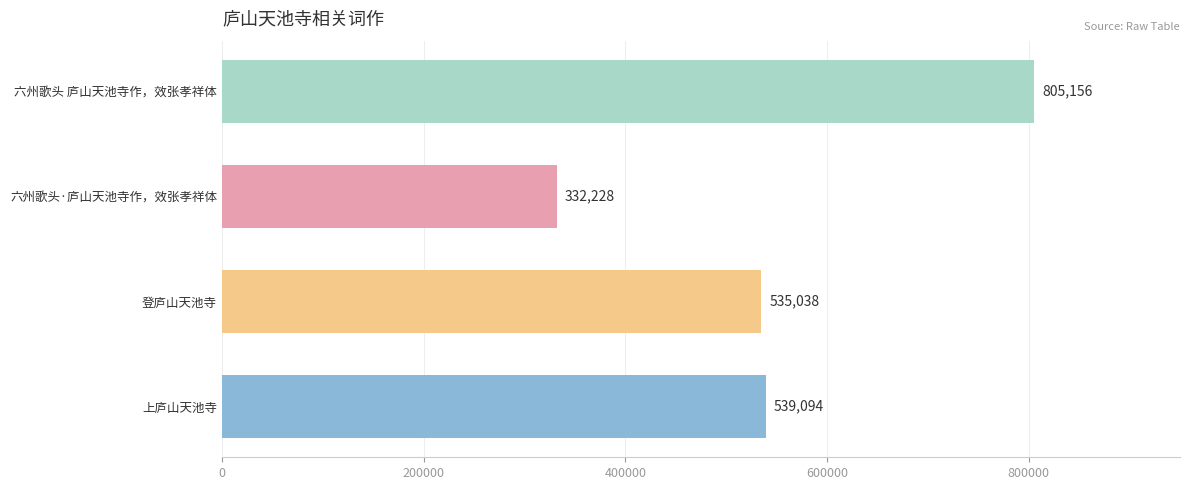

At which label is the value closest to 568692?

上庐山天池寺